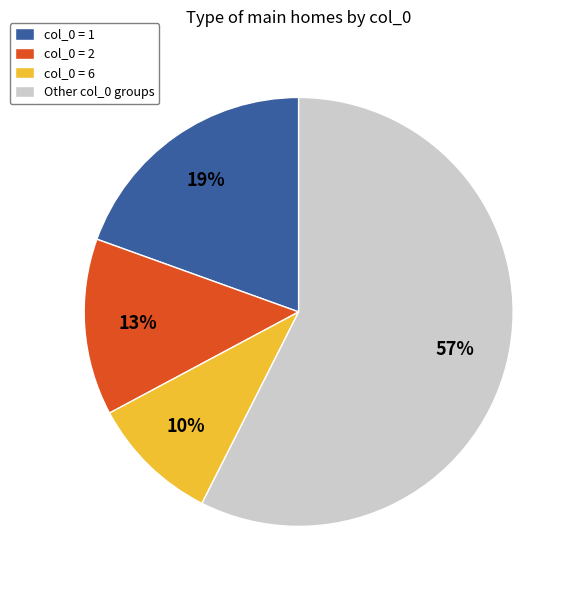

Which slice is the largest?

Other col_0 groups